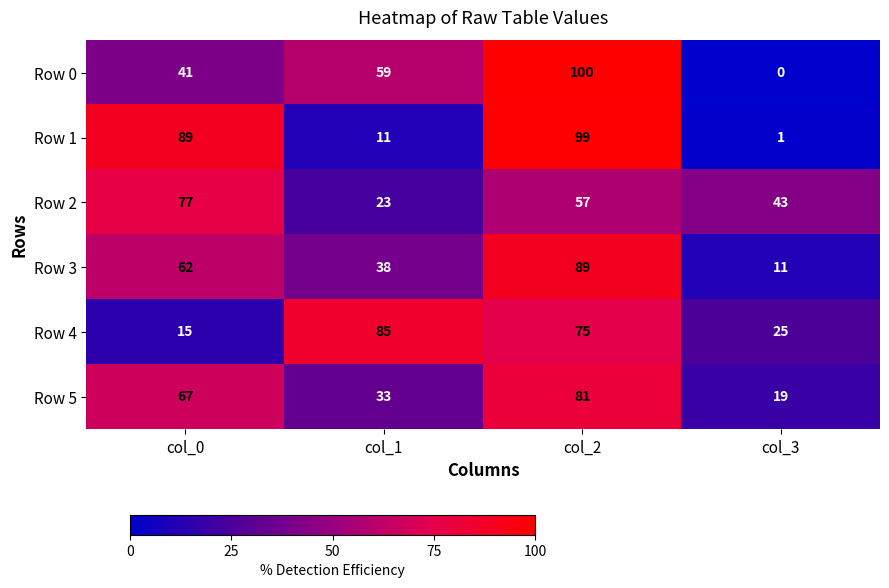

Which series changed the most between col_0 and col_3?

Row 1